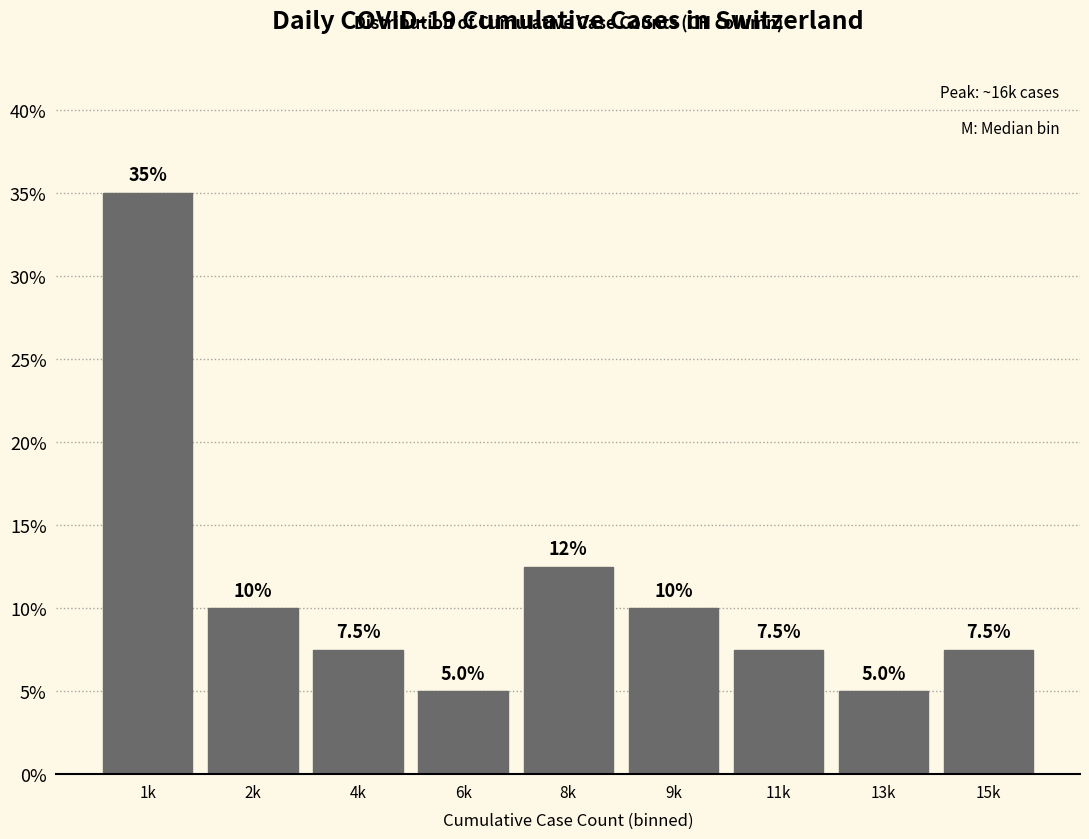

Reading right to left, transcribe all the data shown in this chart.

7.5	5.0	7.5	10.0	12.5	5.0	7.5	10.0	35.0